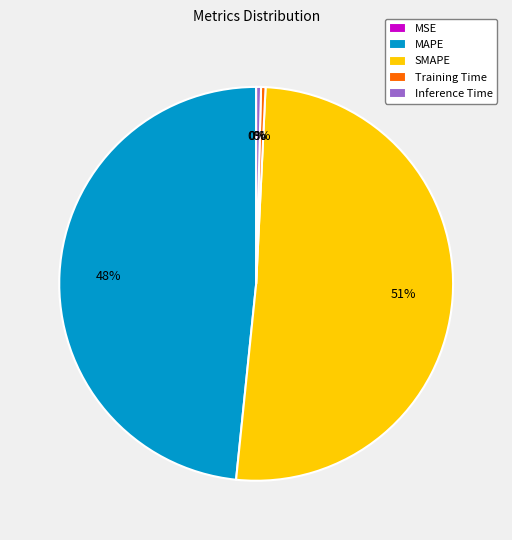

To the nearest percent, what percentage of the pie is MAPE?

48%